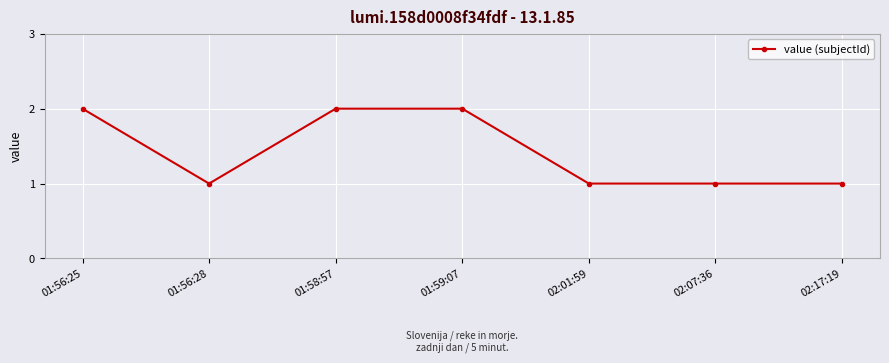

What is the sum of the values at 02:07:36 and 01:59:07?

3